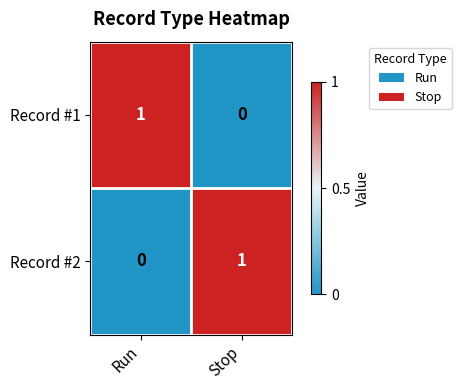

Is it true that Record #2 equals 2 at Stop?

False